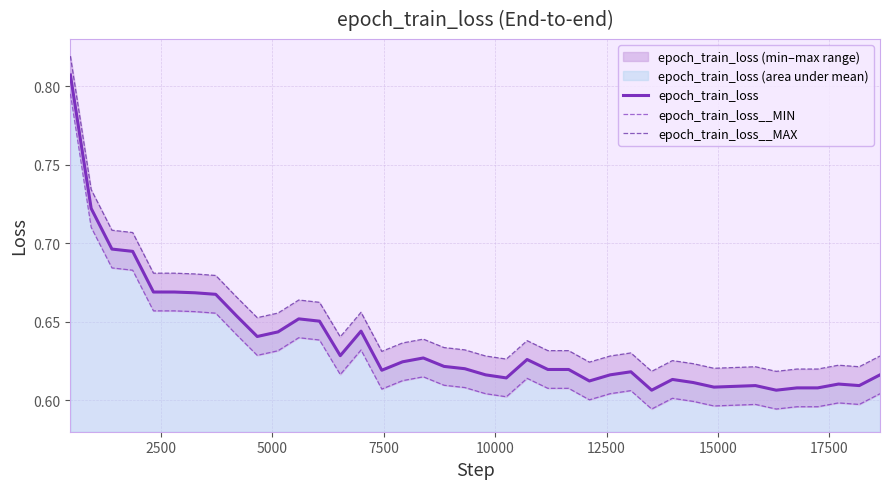

Does the chart display data point markers on the line(s)?

No